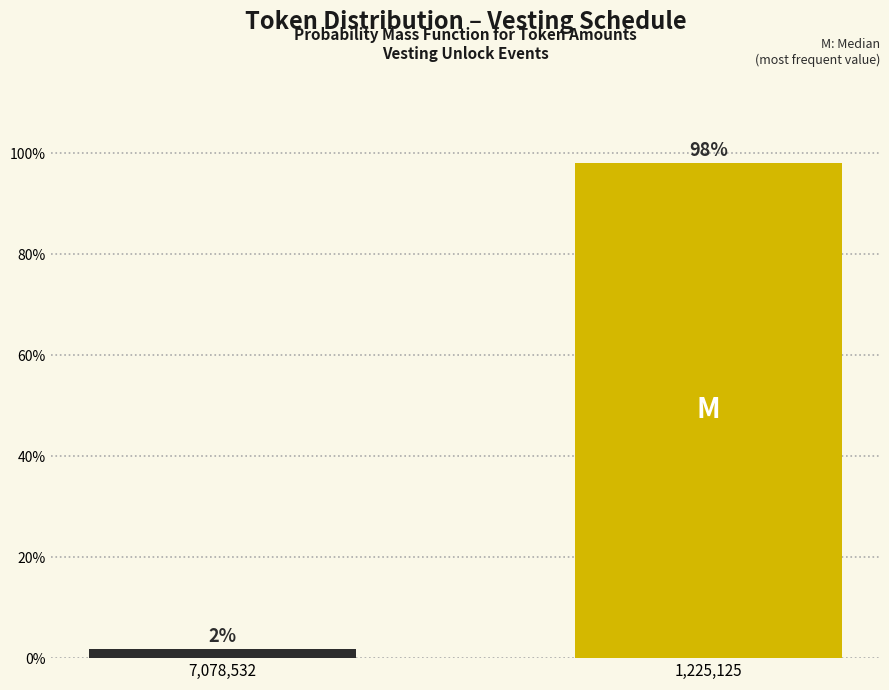

What is the label of the 2nd bar from the right?

7,078,532